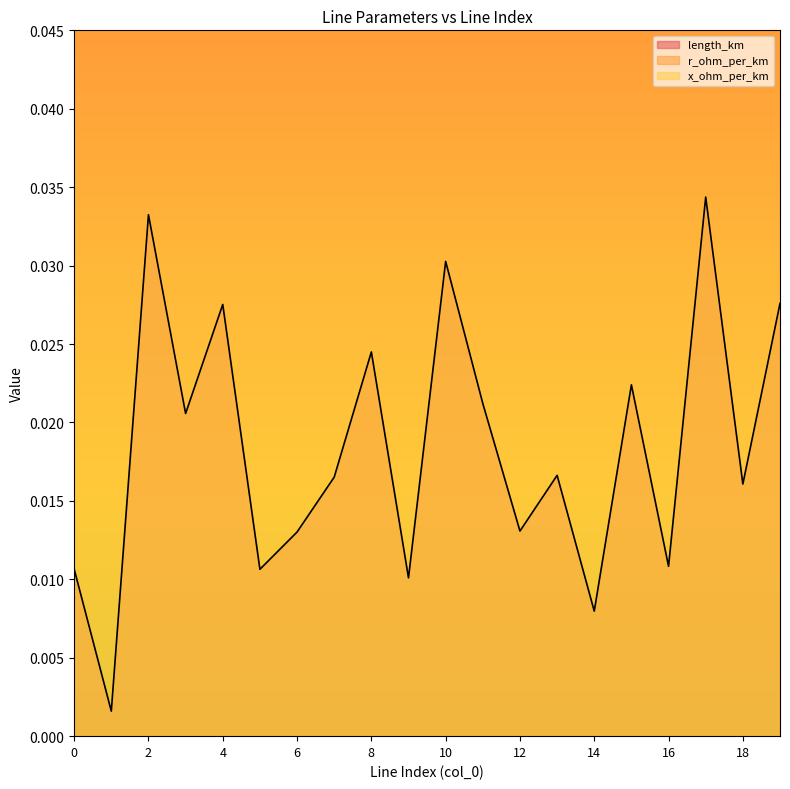

Reading left to right, extract all data points from this chart.

length_km: 0=0.0	1=0.0	2=0.0	3=0.0	4=0.0	5=0.0	6=0.0	7=0.0	8=0.0	9=0.0	10=0.0	11=0.0	12=0.0	13=0.0	14=0.0	15=0.0	16=0.0	17=0.0	18=0.0	19=0.0
r_ohm_per_km: 0=0.2	1=0.2	2=0.2	3=0.2	4=0.2	5=0.2	6=0.2	7=0.2	8=0.2	9=0.2	10=0.2	11=0.2	12=0.2	13=0.2	14=0.2	15=0.2	16=0.2	17=0.2	18=0.2	19=0.2
x_ohm_per_km: 0=0.1	1=0.1	2=0.1	3=0.1	4=0.1	5=0.1	6=0.1	7=0.1	8=0.1	9=0.1	10=0.1	11=0.1	12=0.1	13=0.1	14=0.1	15=0.1	16=0.1	17=0.1	18=0.1	19=0.1